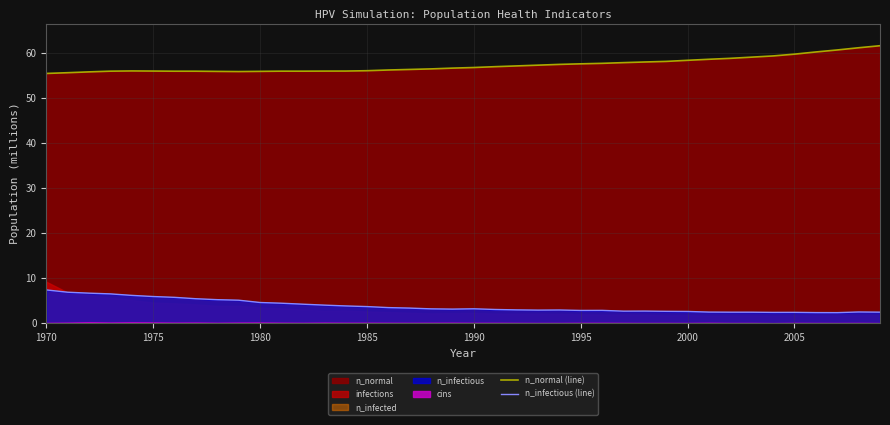

Where does the n_normal (line) series first go above 56?

1985